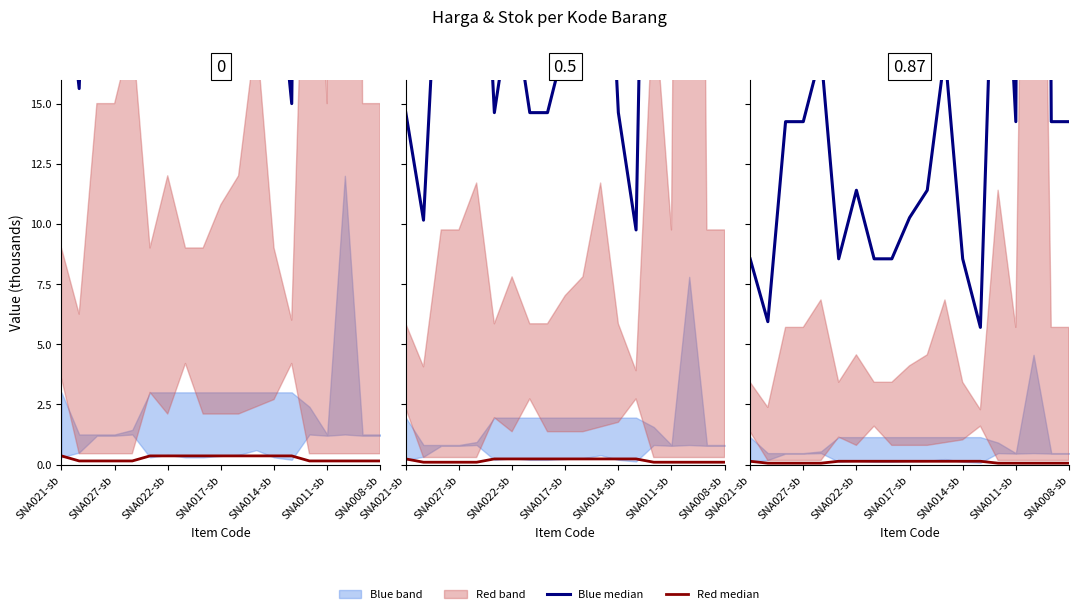

Is the value of Red median at 11 greater than the value of Blue median at SNA014-sb?

No